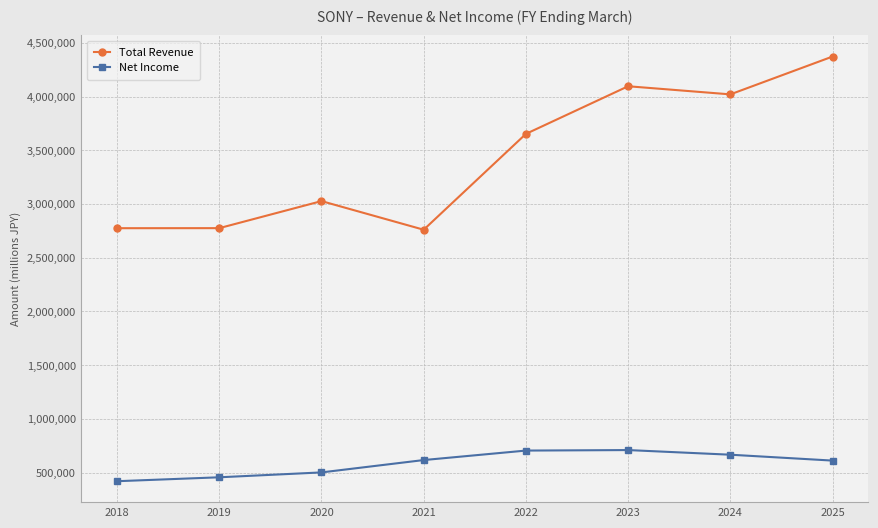

What is the sum of the Total Revenue values at 2020 and 2021?

5787900